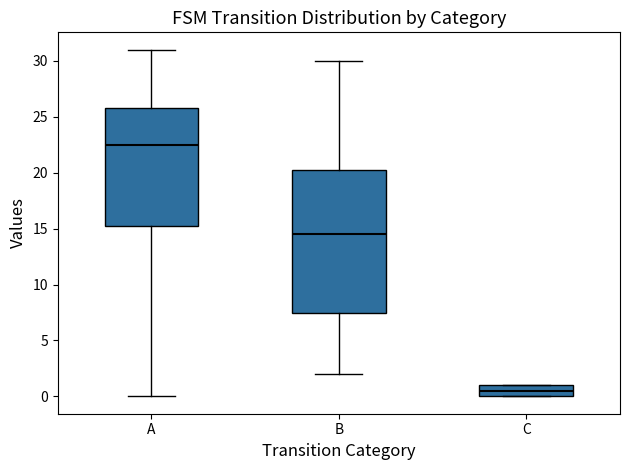

Reading left to right, read every box against the y-axis: the position of its median line, the range the box covers, and the ends of its whiskers. The values are not printed on the chart, so give them approximately, as read against the axis.

A: median 22.5, box 15.5 to 26.0, whiskers 0.0 to 31.0
B: median 14.5, box 7.5 to 20.5, whiskers 2.0 to 30.0
C: median 0.5, box 0.0 to 1.0, whiskers 0.0 to 1.0